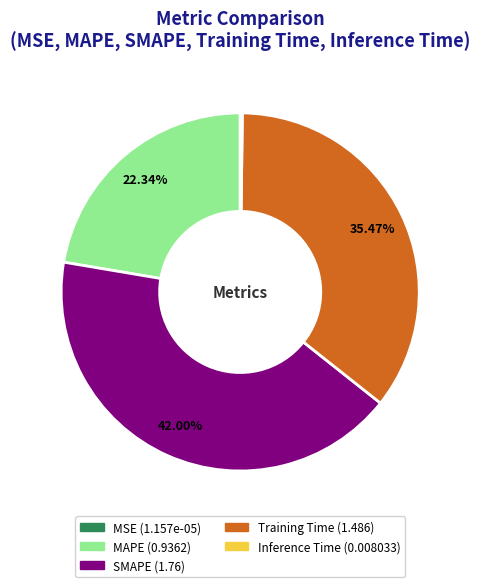

Between Training Time and MAPE, which is larger?

Training Time